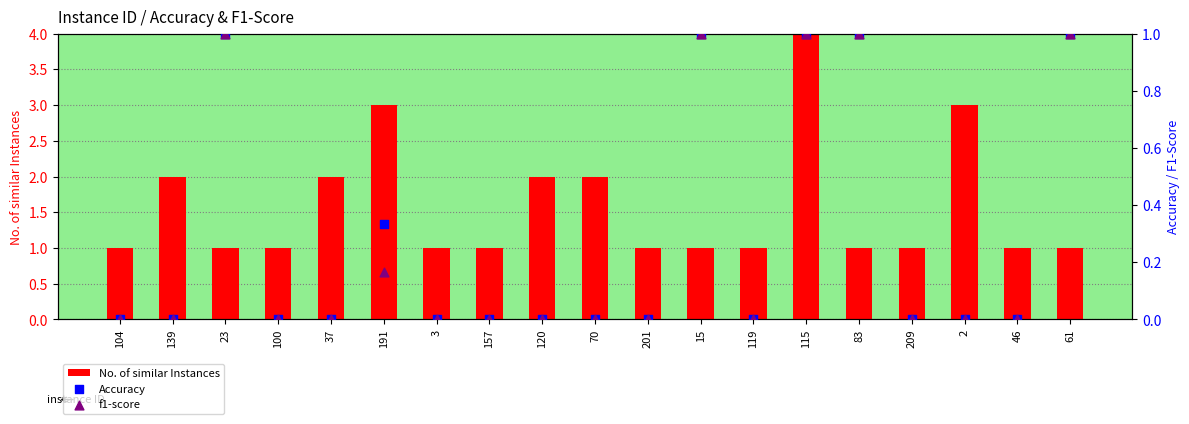

Which series contains the highest Y value?

No. of similar Instances